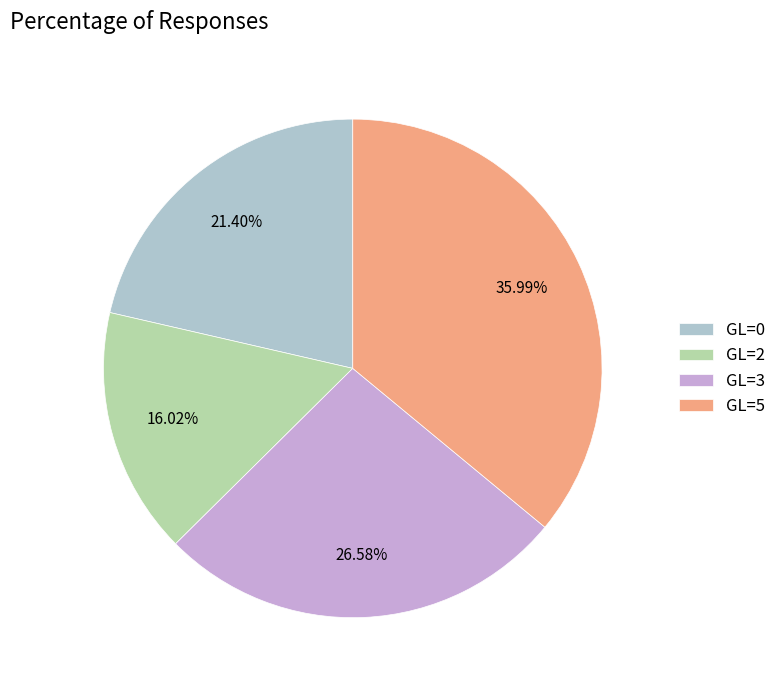

Is there a majority slice in this chart?

No